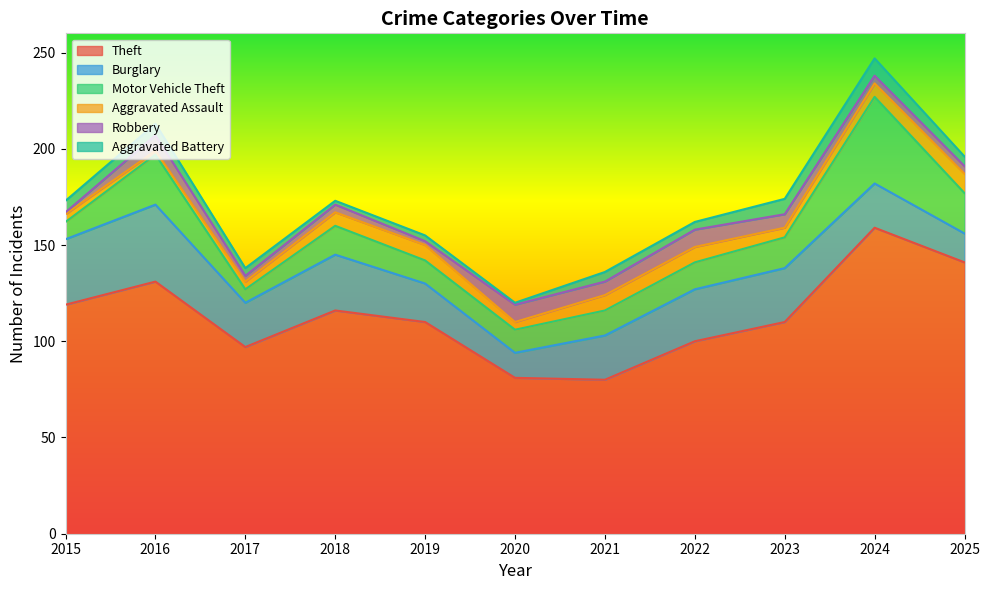

How many lines are shown in the chart?

6